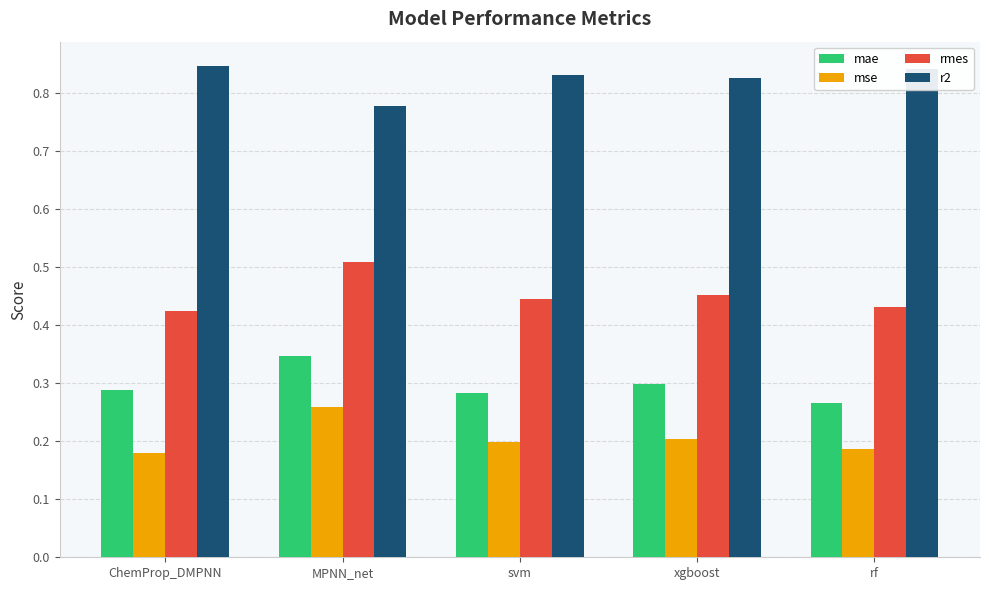

At how many categories does at least one series exceed 0?

5